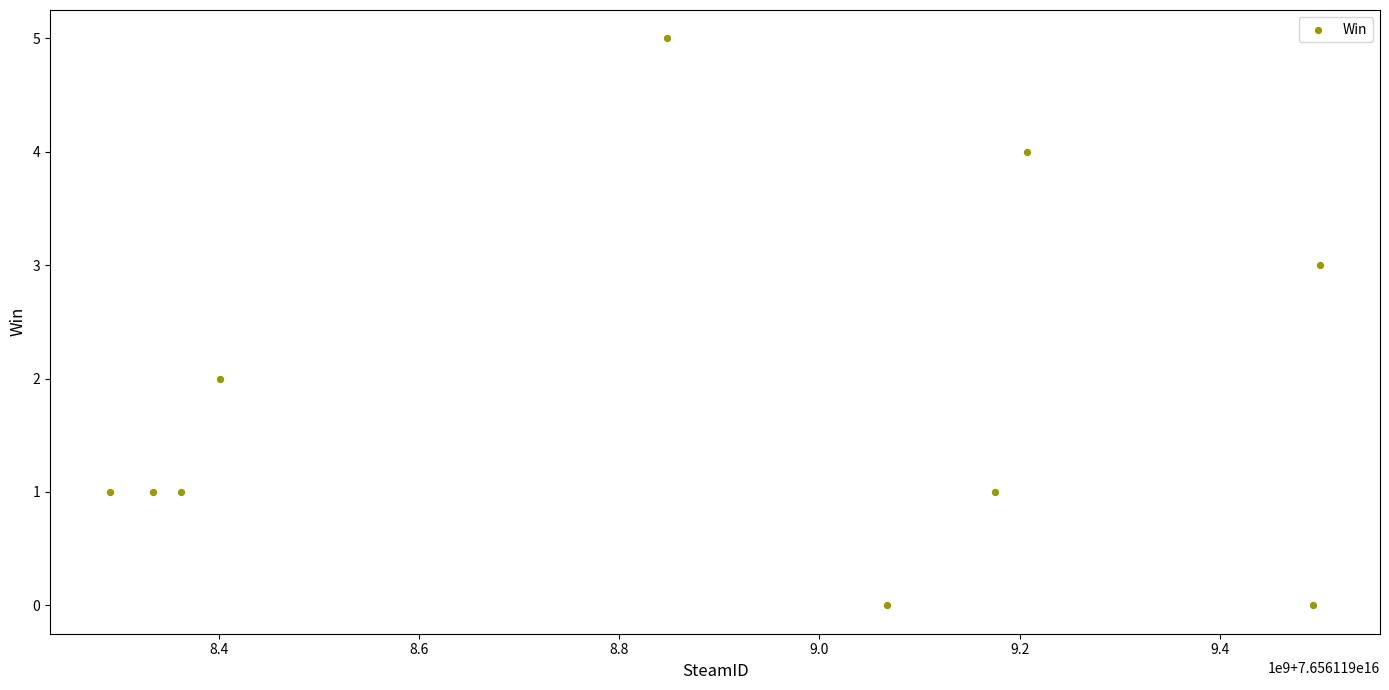

What is the average X value?

76561198867877776